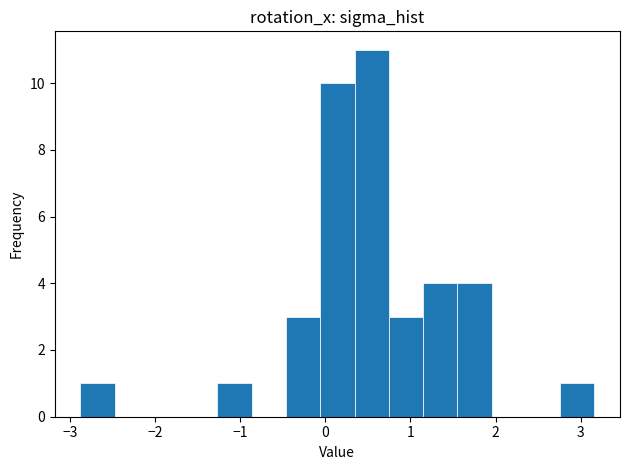

Reading left to right, transcribe this chart: for each bar, give the range it covers on the x-axis and its height. Neither the bar edges nor the heights are printed on the chart, so give them approximately, as read against the axes.

-2.9 to -2.5: 1
-2.5 to -2.1: 0
-2.1 to -1.7: 0
-1.7 to -1.3: 0
-1.3 to -0.9: 1
-0.9 to -0.5: 0
-0.5 to -0.1: 3
-0.1 to 0.3: 10
0.3 to 0.7: 11
0.7 to 1.1: 3
1.1 to 1.6: 4
1.6 to 2.0: 4
2.0 to 2.4: 0
2.4 to 2.8: 0
2.8 to 3.2: 1